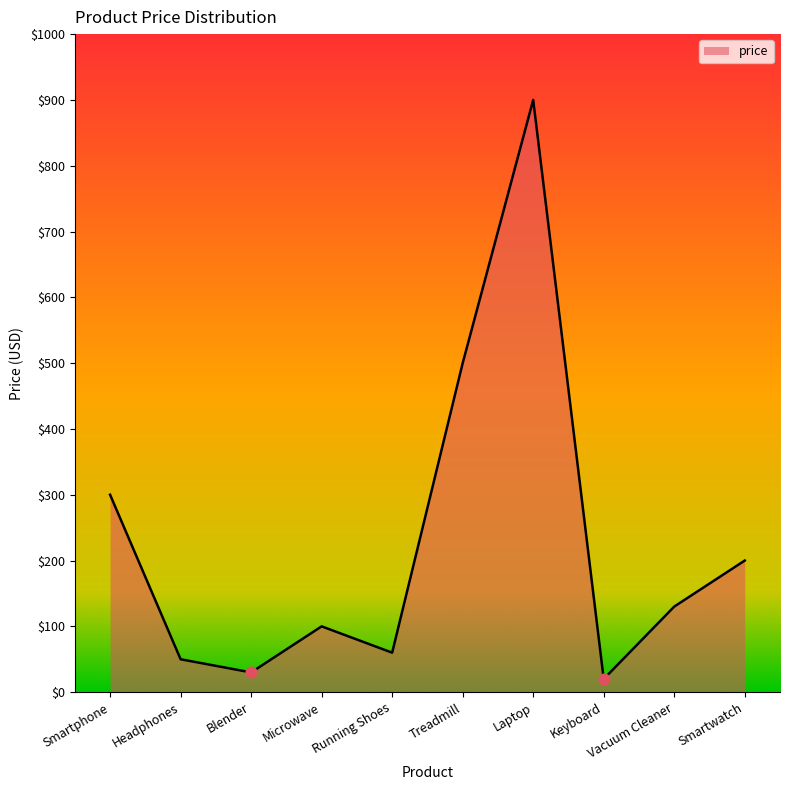

What is the change in value from Running Shoes to Treadmill?

+440.0